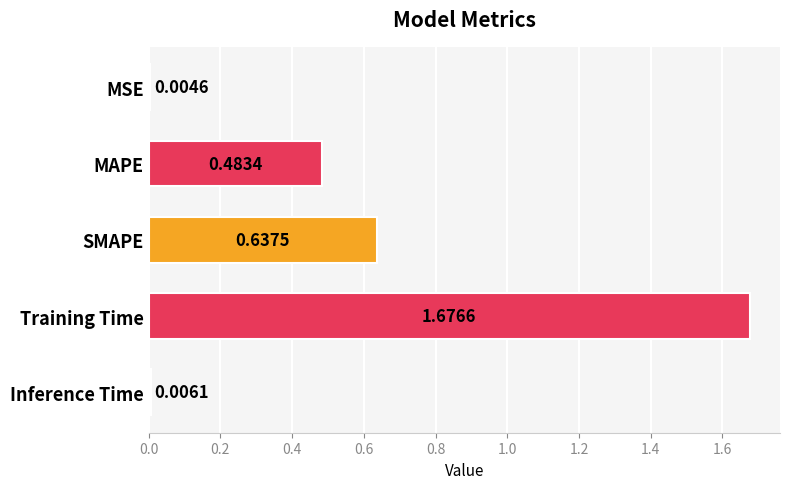

What is the sum of the values at SMAPE and MAPE?

1.1